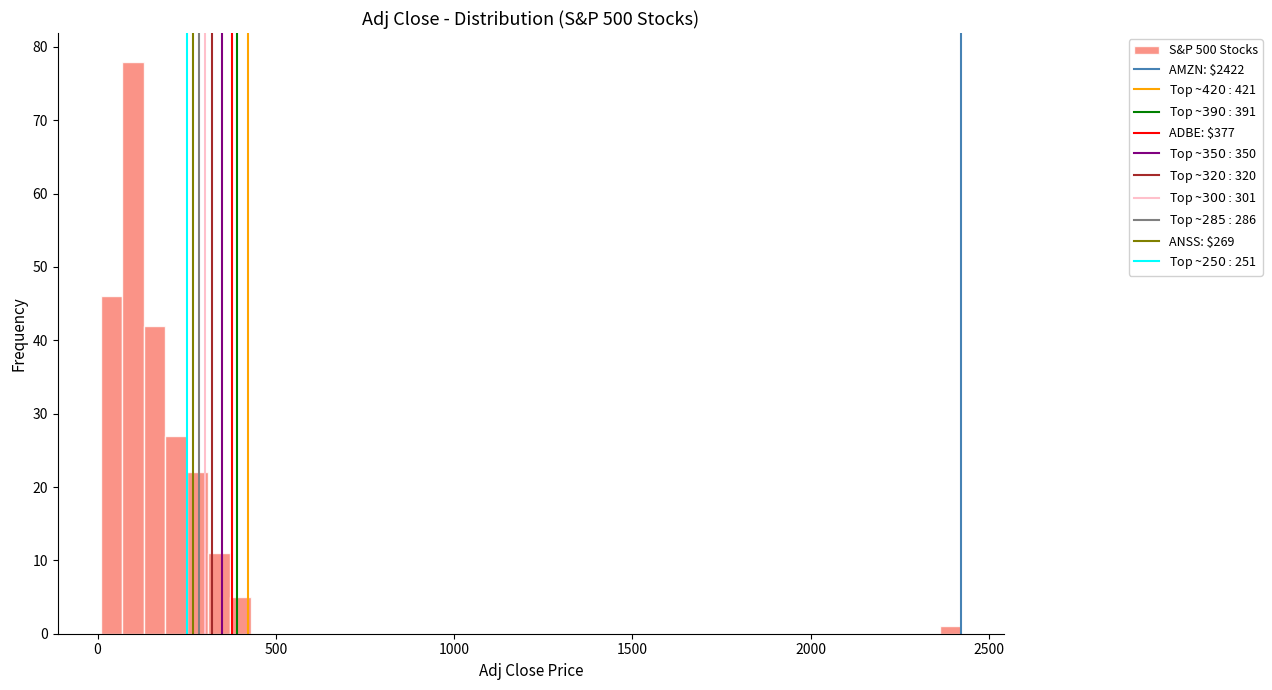

Read against the x-axis, roughly where is the centre of the tallest bar?

100